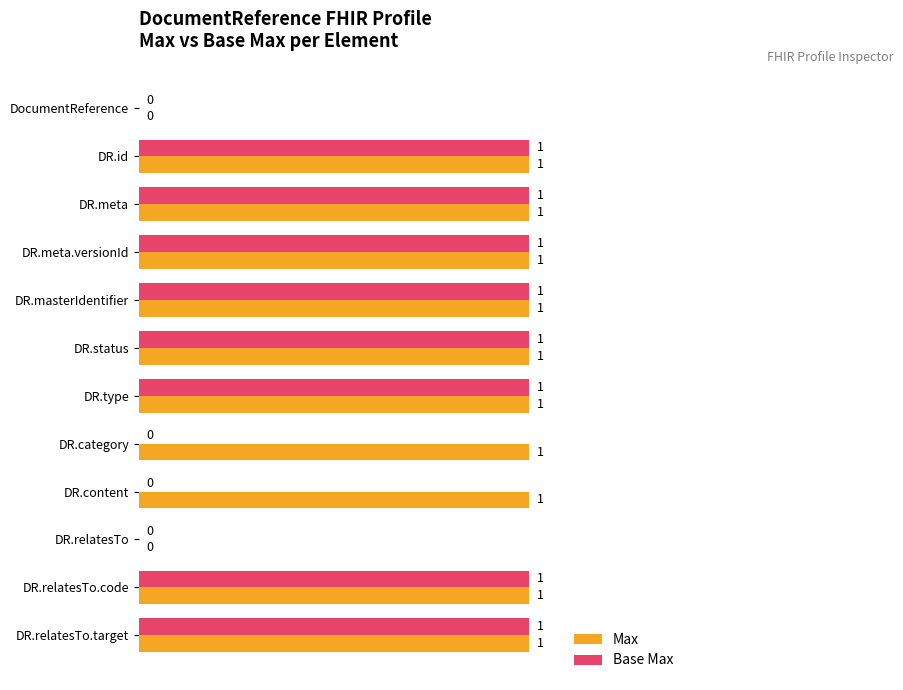

The Base Max series shows 0 at DR.relatesTo. True or false?

True